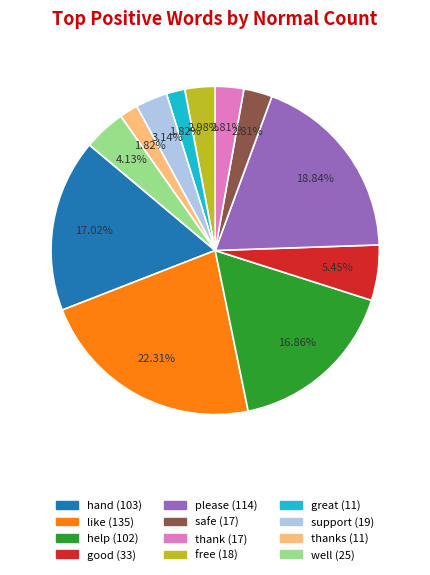

Does any single category account for the majority?

No